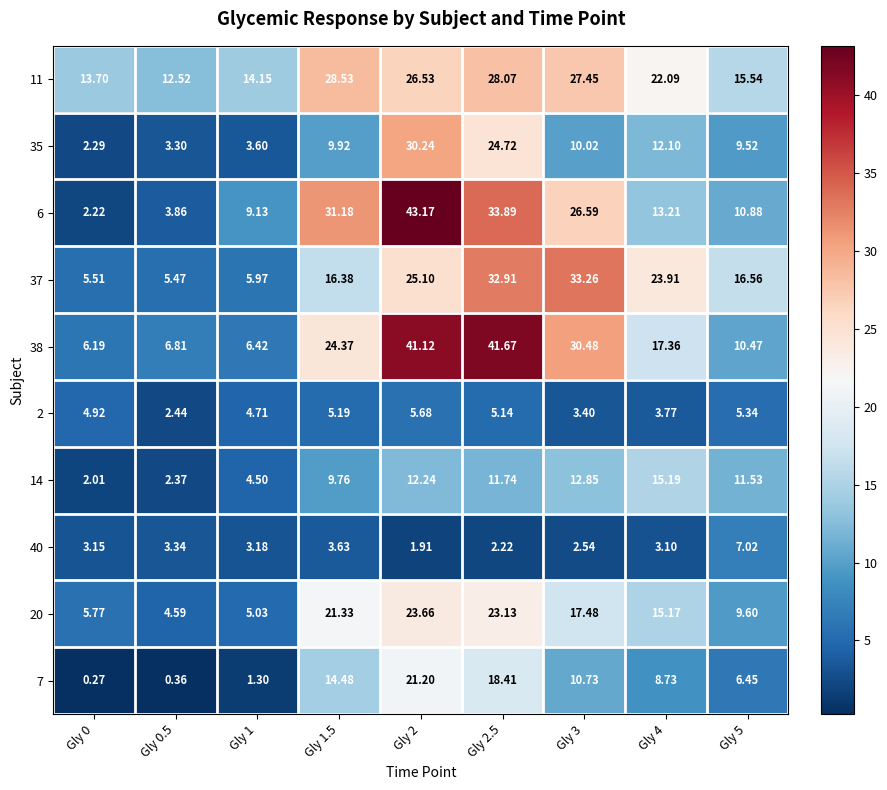

Is the value of 7 at Gly 3 greater than the value of 14 at Gly 0?

Yes